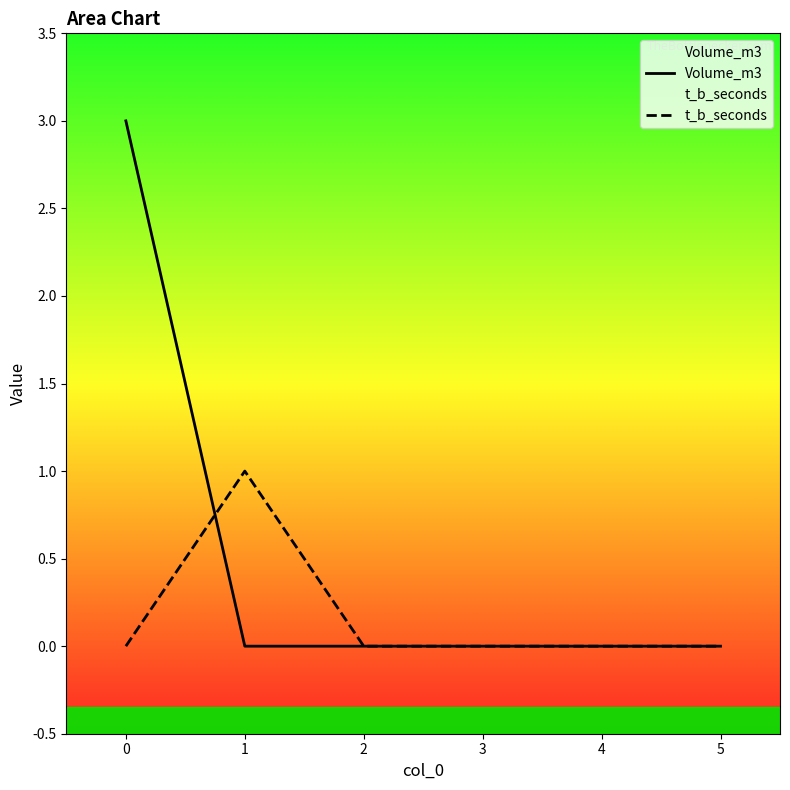

True or false: Volume_m3 has more than 2 points higher than both neighbors.

False